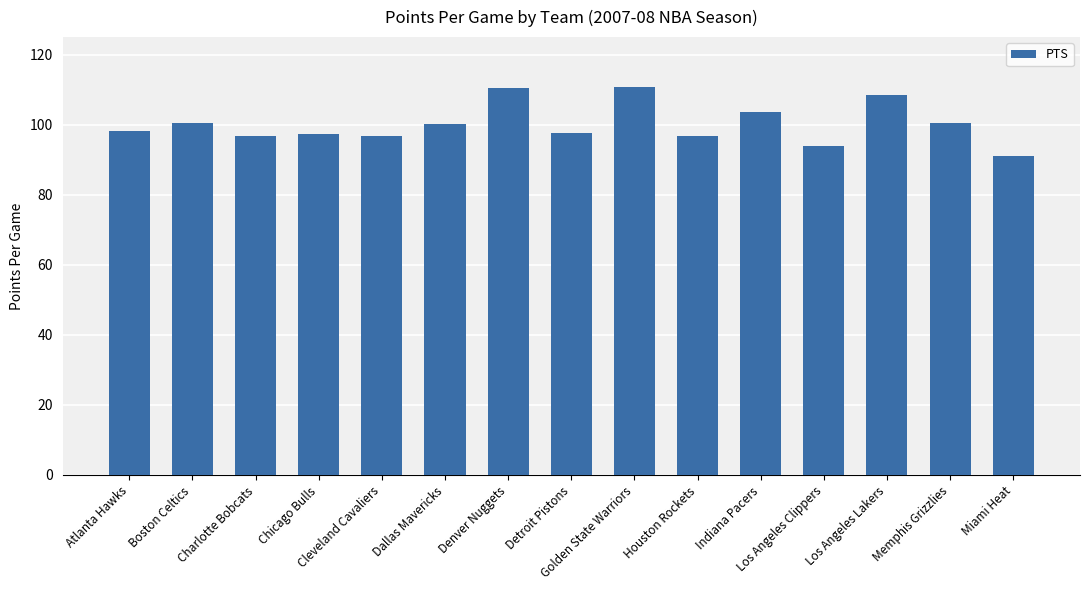

True or false: the data shows 98.2 at Atlanta Hawks.

True